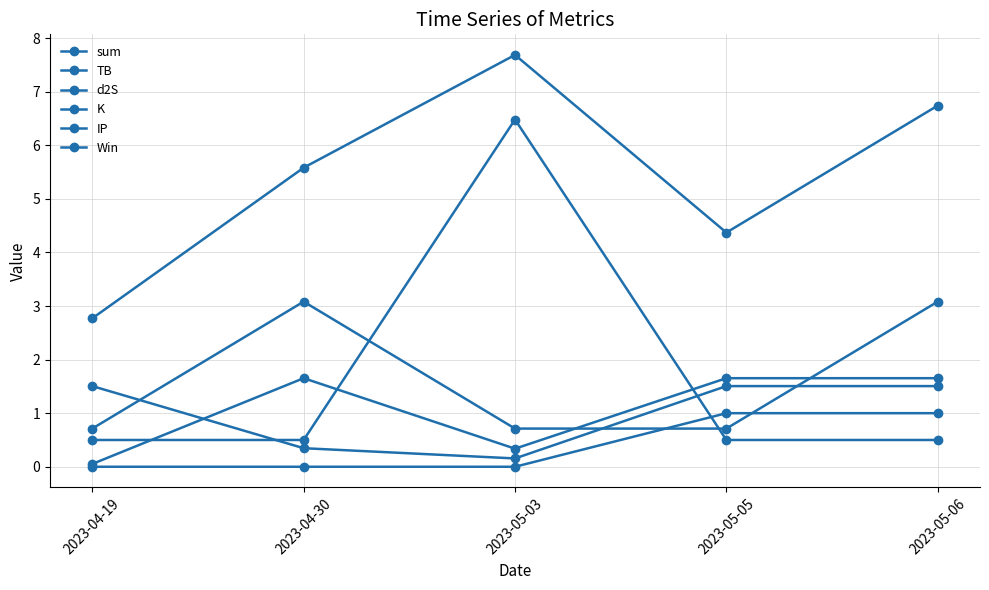

At which label does TB reach its minimum?

2023-05-03